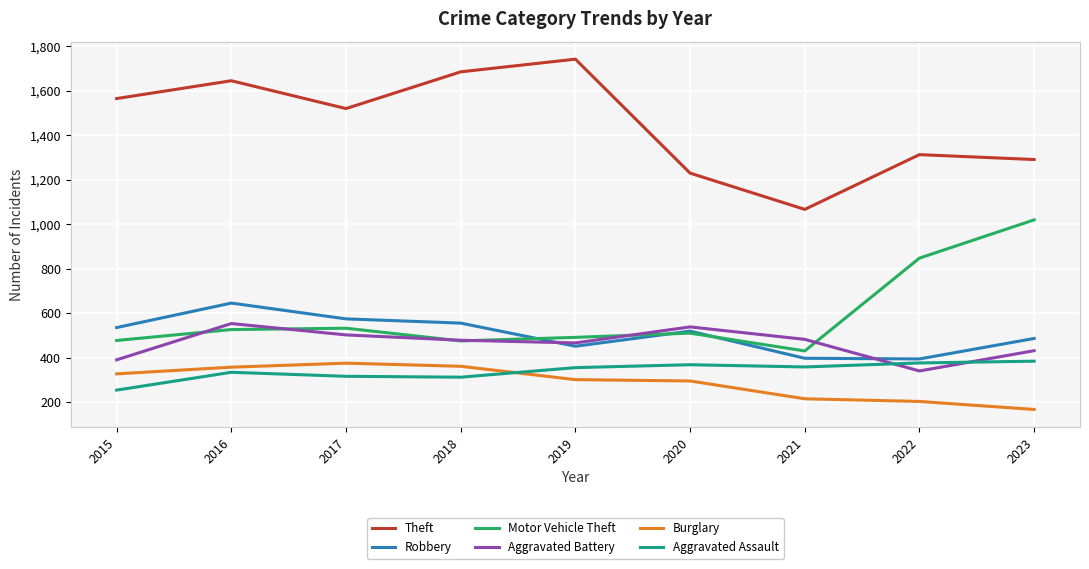

The value of Motor Vehicle Theft at 2021 is 431. True or false?

True